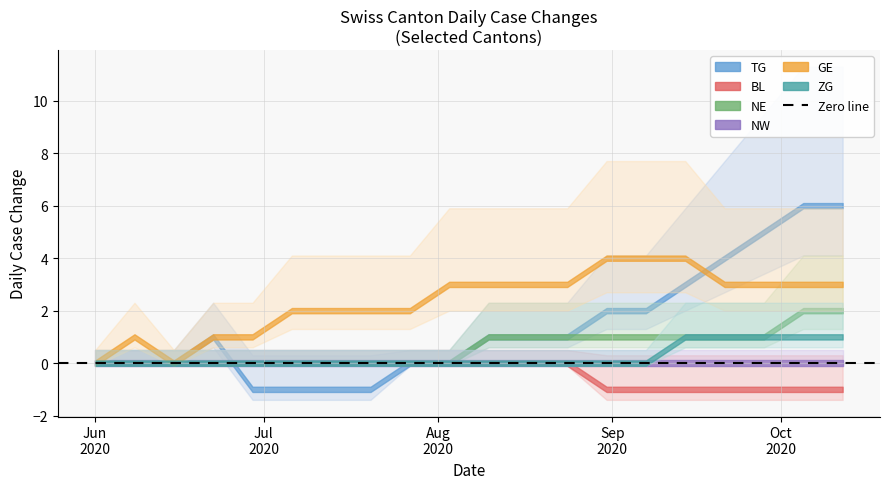

True or false: NW has more than 0 points higher than both neighbors.

False